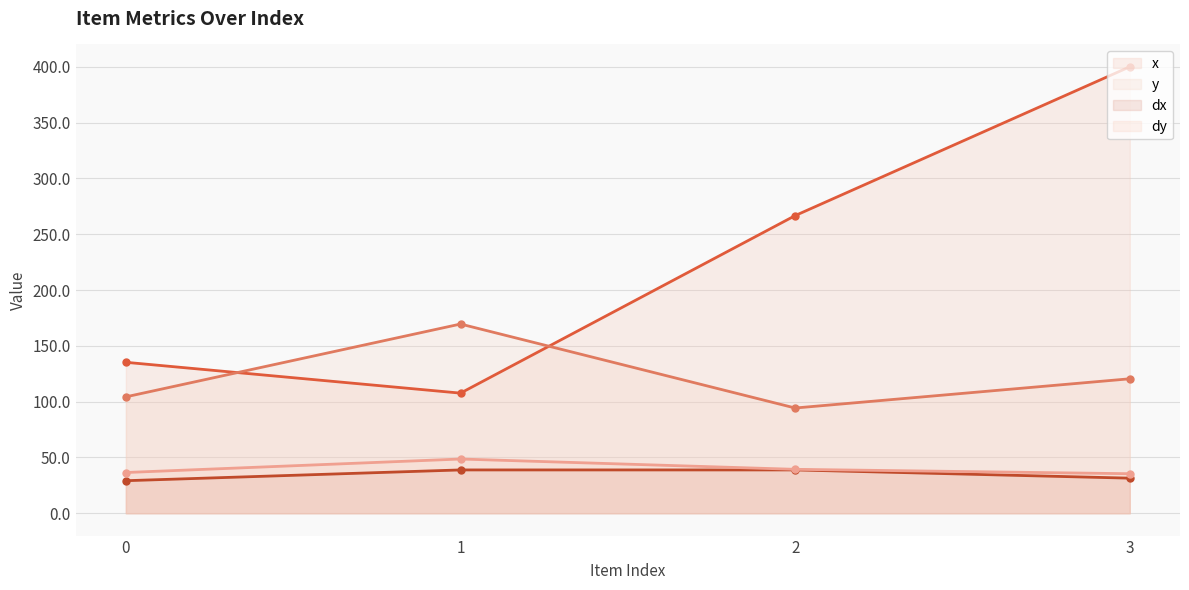

Reading left to right, what are all the values shown in this chart?

x: 135.2	107.6	266.7	400.0
y: 104.3	169.5	94.3	120.5
dx: 29.2	38.8	38.8	31.4
dy: 36.5	48.6	39.4	35.4